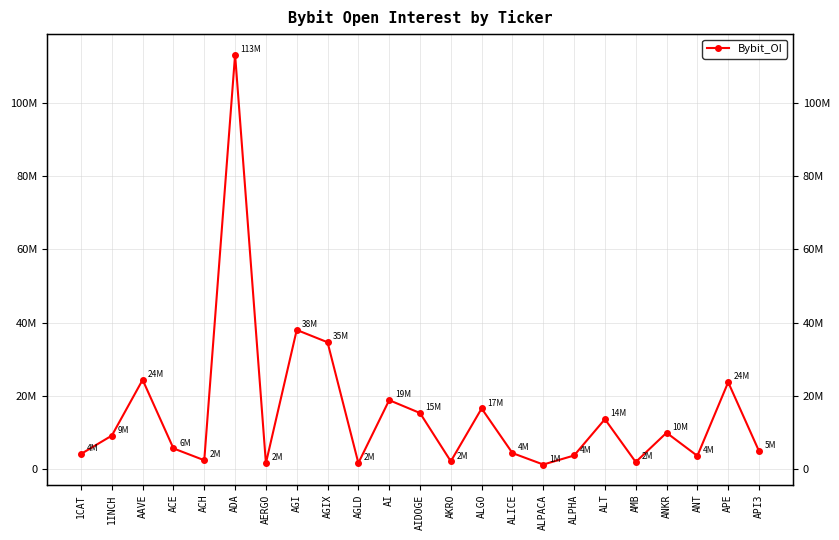

What is the change in value from AI to AKRO?

-16726202